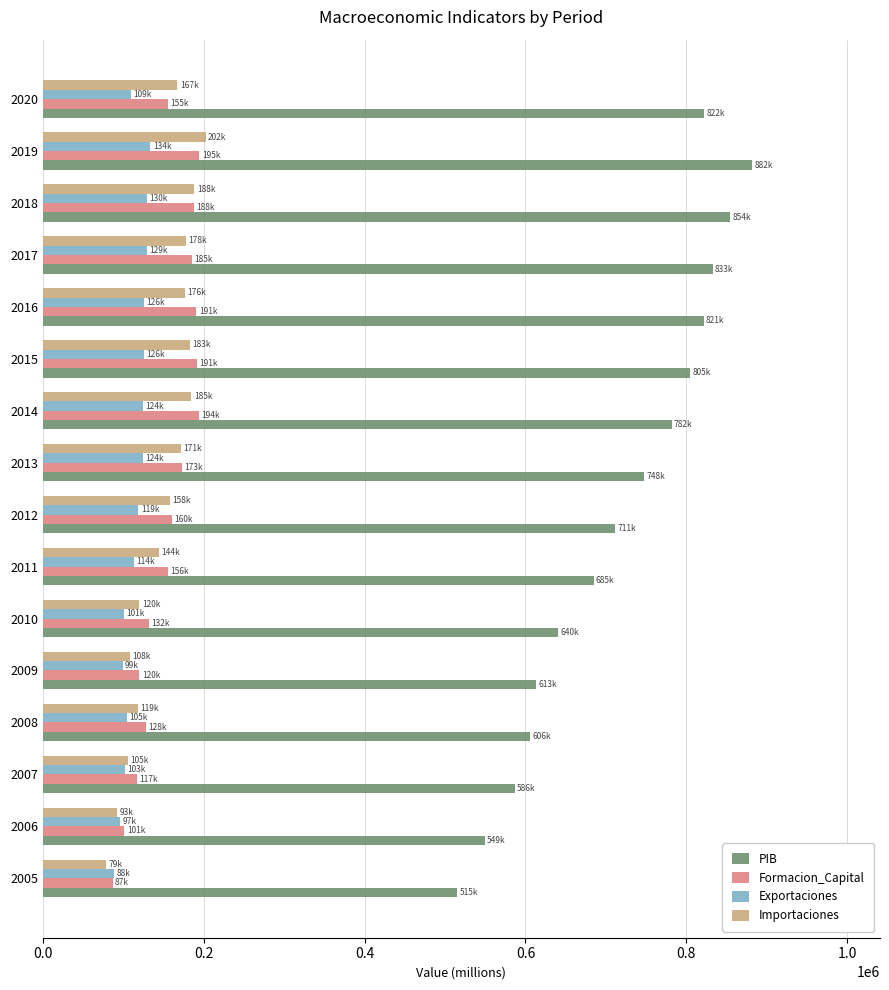

The value of PIB at 2008 is 947424.2. True or false?

False